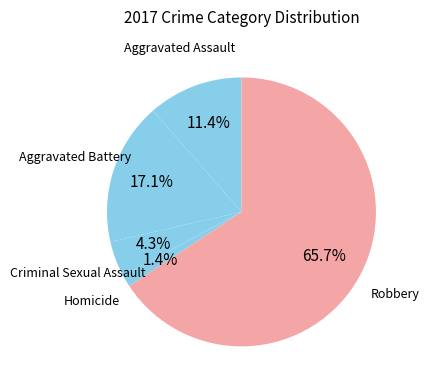

Does any single category account for the majority?

Yes